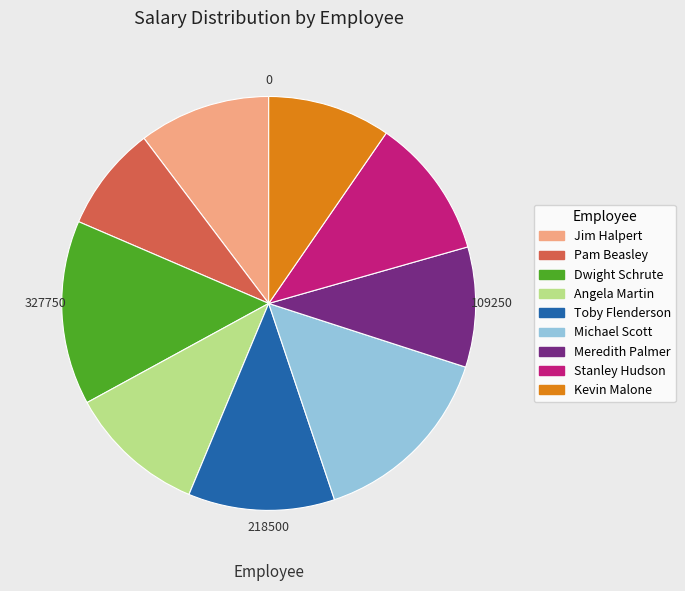

What is the ratio of the value at Michael Scott to the value at Toby Flenderson?

1.3